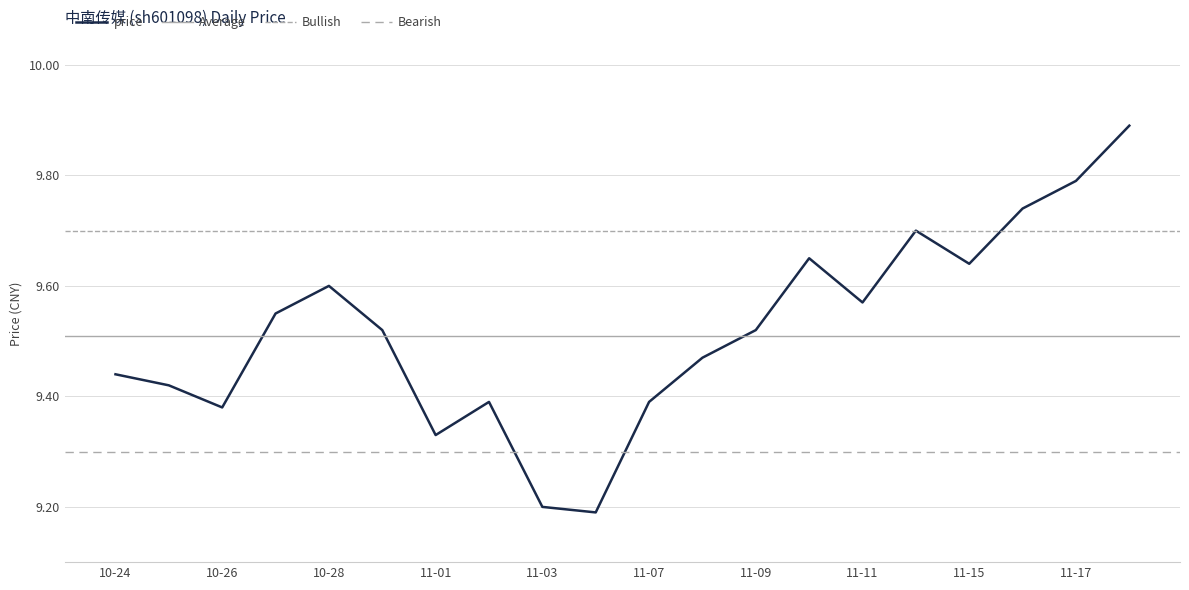

How many points are lower than both their immediate neighbors (excluding endpoints)?

5